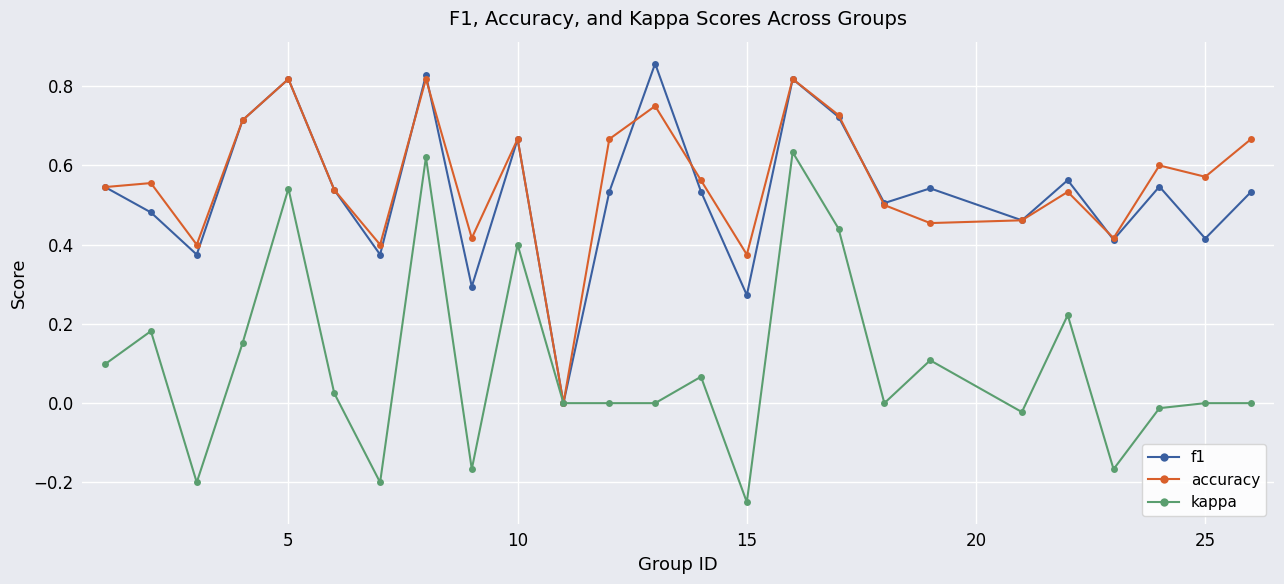

True or false: accuracy has more than 0 interior local peaks.

True